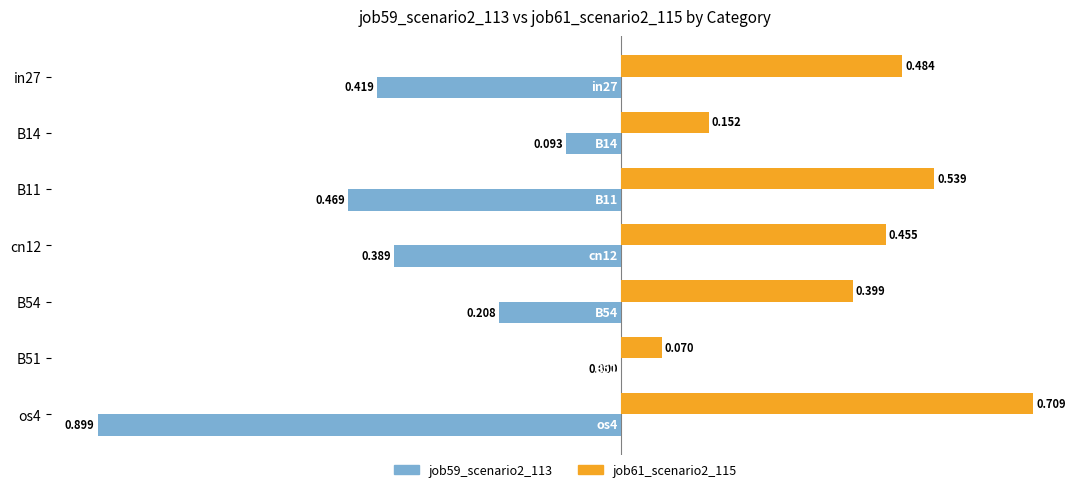

Is the value of job61_scenario2_115 at B11 greater than the value of job59_scenario2_113 at B11?

Yes